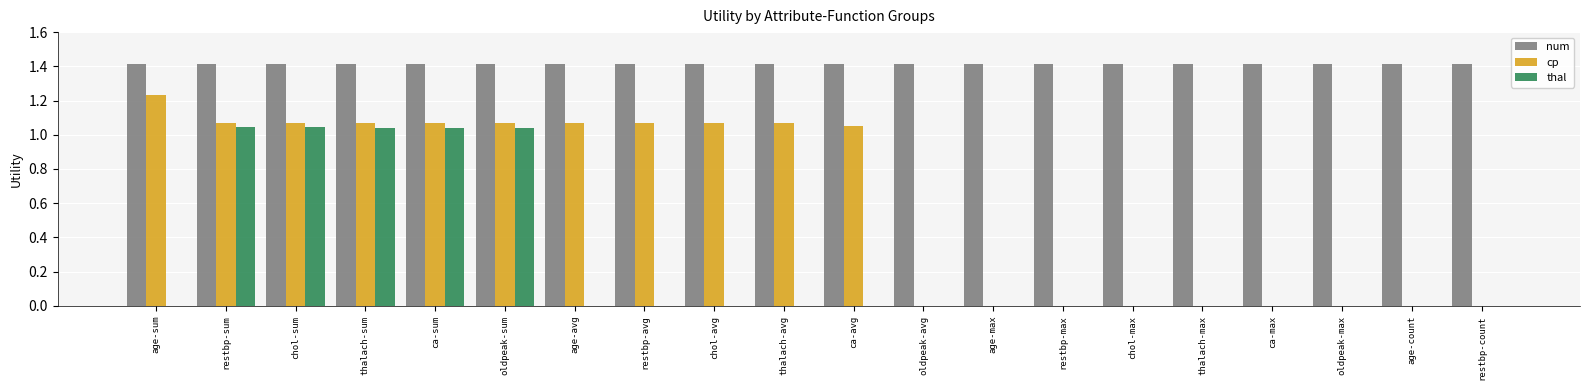

What is the total value across all series at chol-sum?

3.5